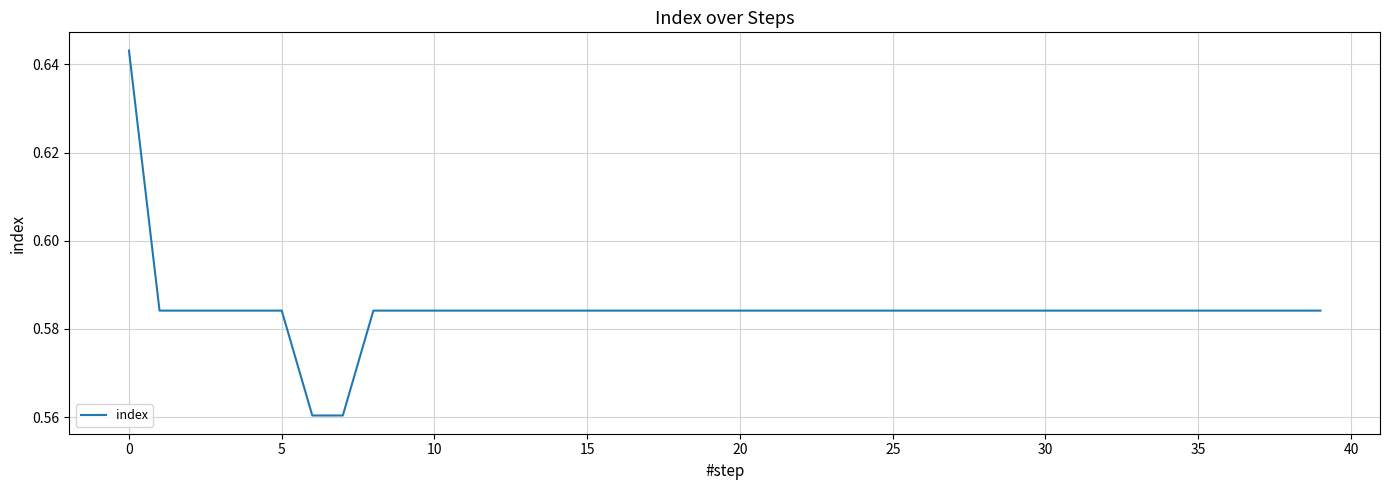

How many lines are shown in the chart?

1